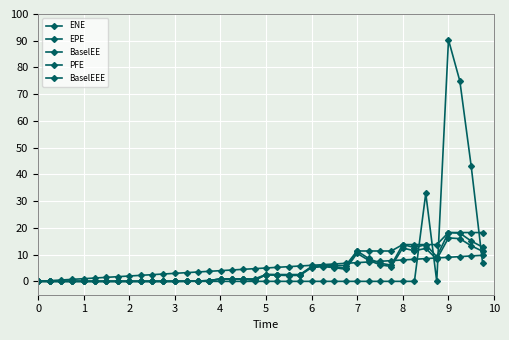

How many series are shown in this chart?

5